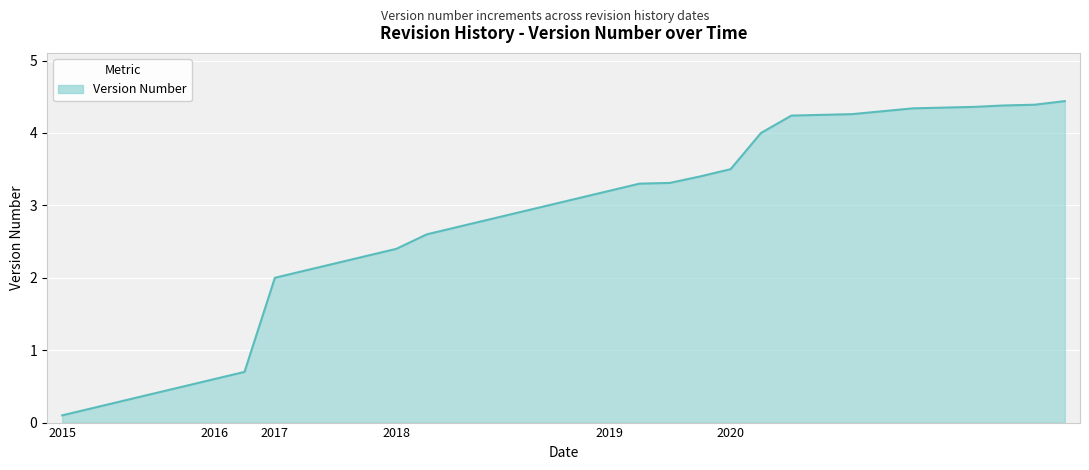

What is the maximum value shown in the chart?

4.4